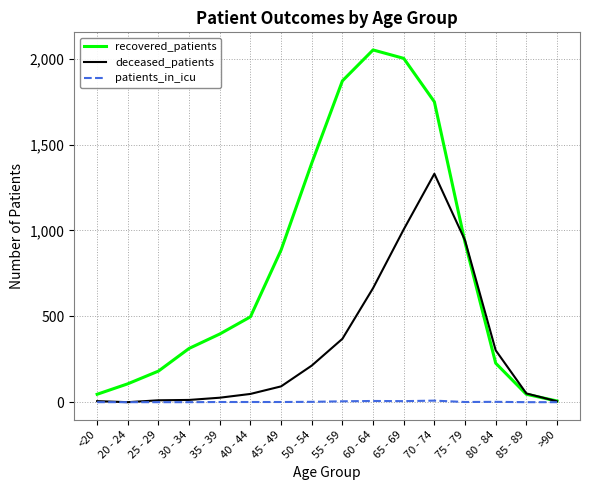

What value does the recovered_patients series have at 35 - 39, to the nearest 100?

400